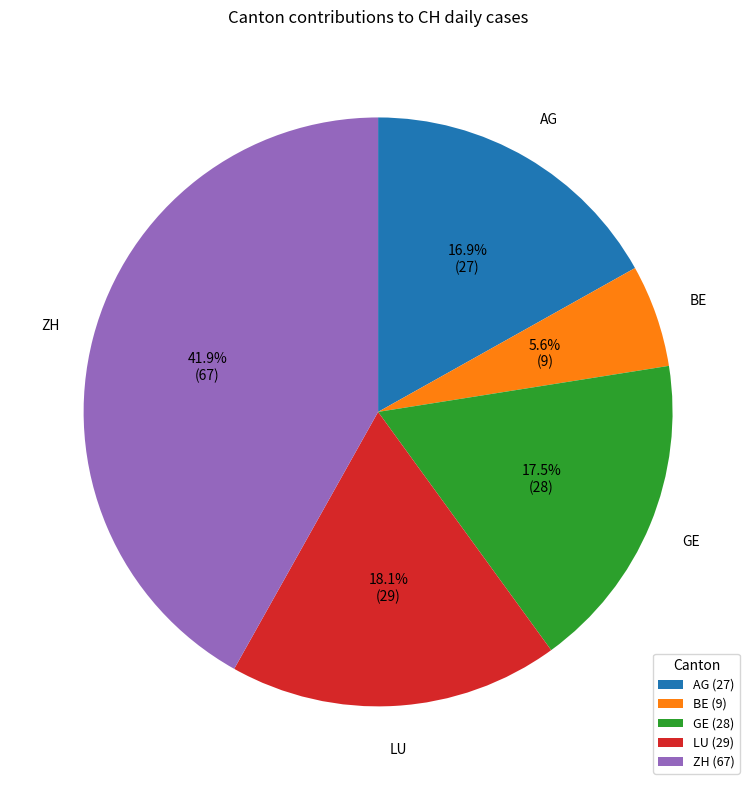

Which has a higher value, ZH (67) or BE (9)?

ZH (67)